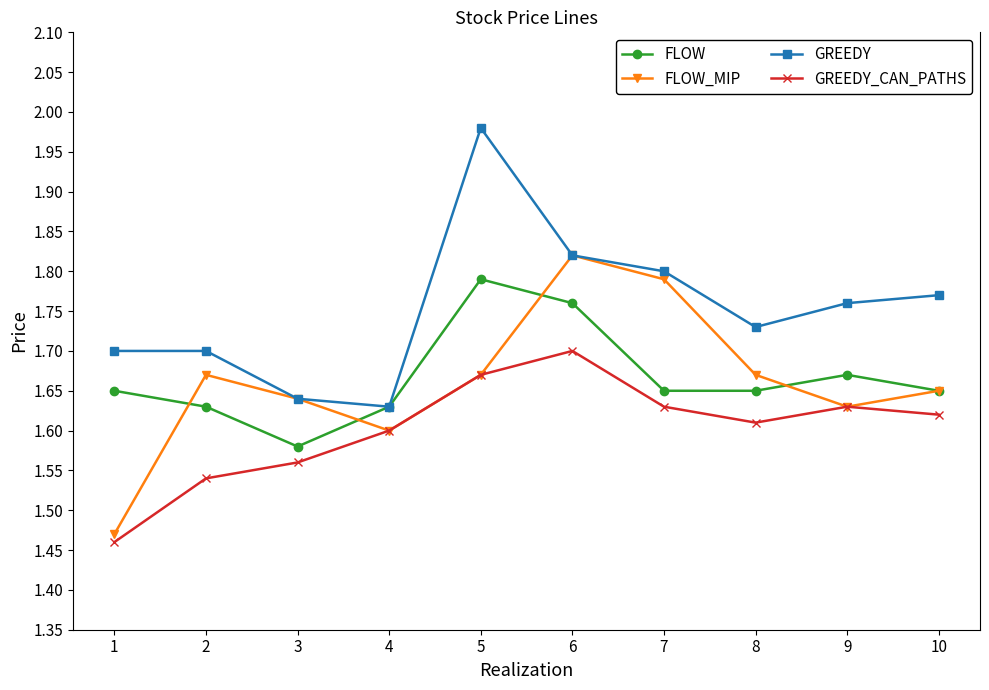

True or false: FLOW and FLOW_MIP cross at least once.

True